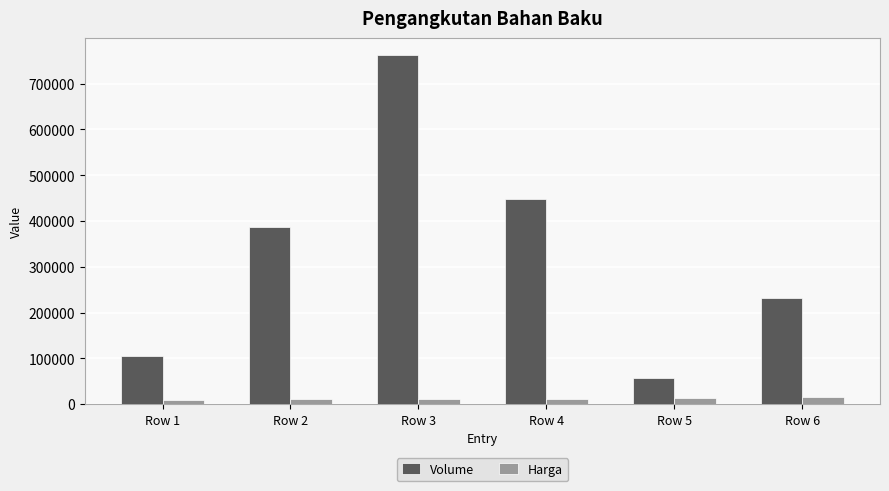

What are all the series names shown in the legend?

Volume, Harga